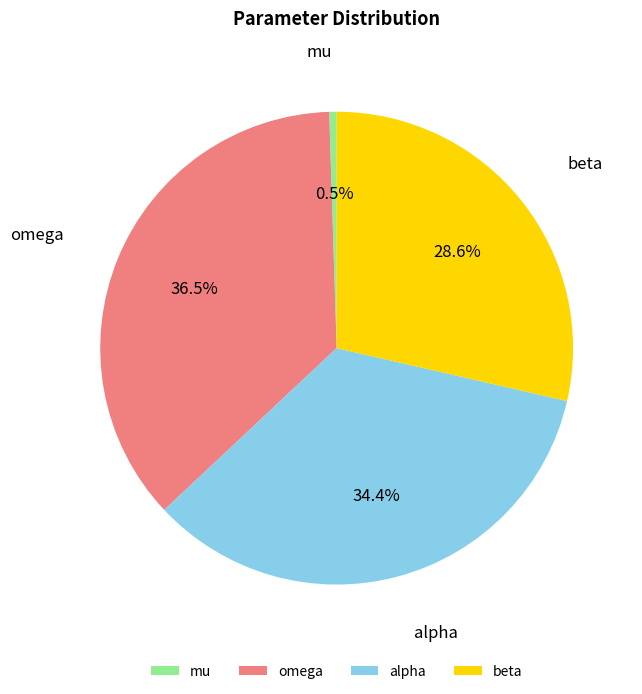

How many segments does this pie chart have?

4